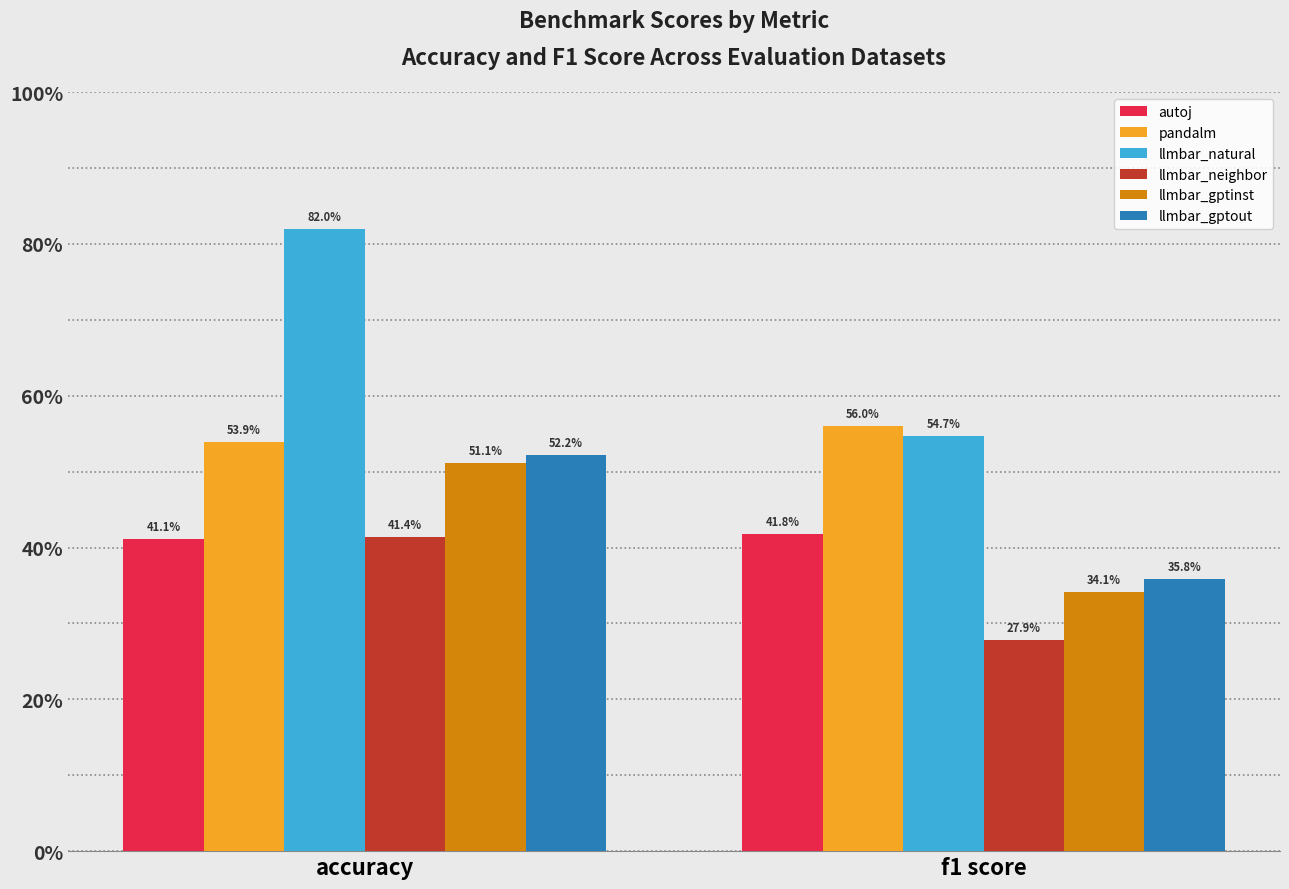

List the series in order of their peak value, highest first.

llmbar_natural, pandalm, llmbar_gptout, llmbar_gptinst, autoj, llmbar_neighbor